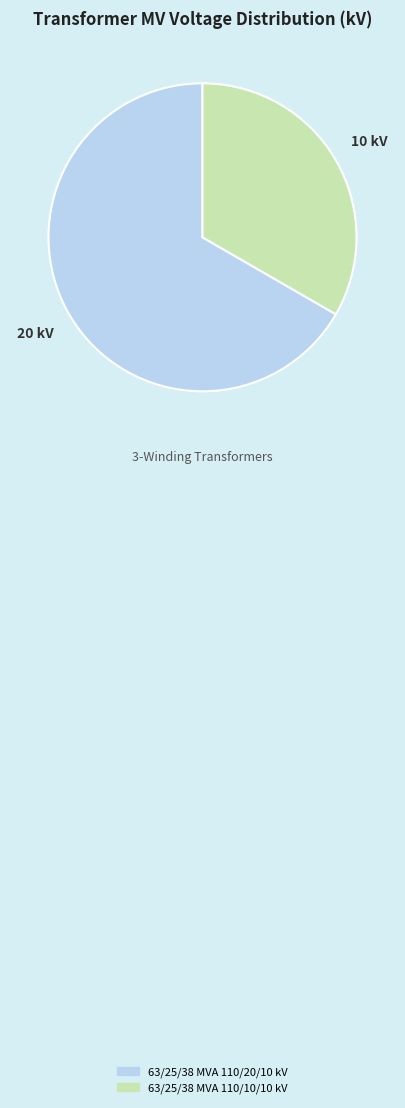

Rank the categories by value from lowest to highest.

63/25/38 MVA 110/10/10 kV, 63/25/38 MVA 110/20/10 kV